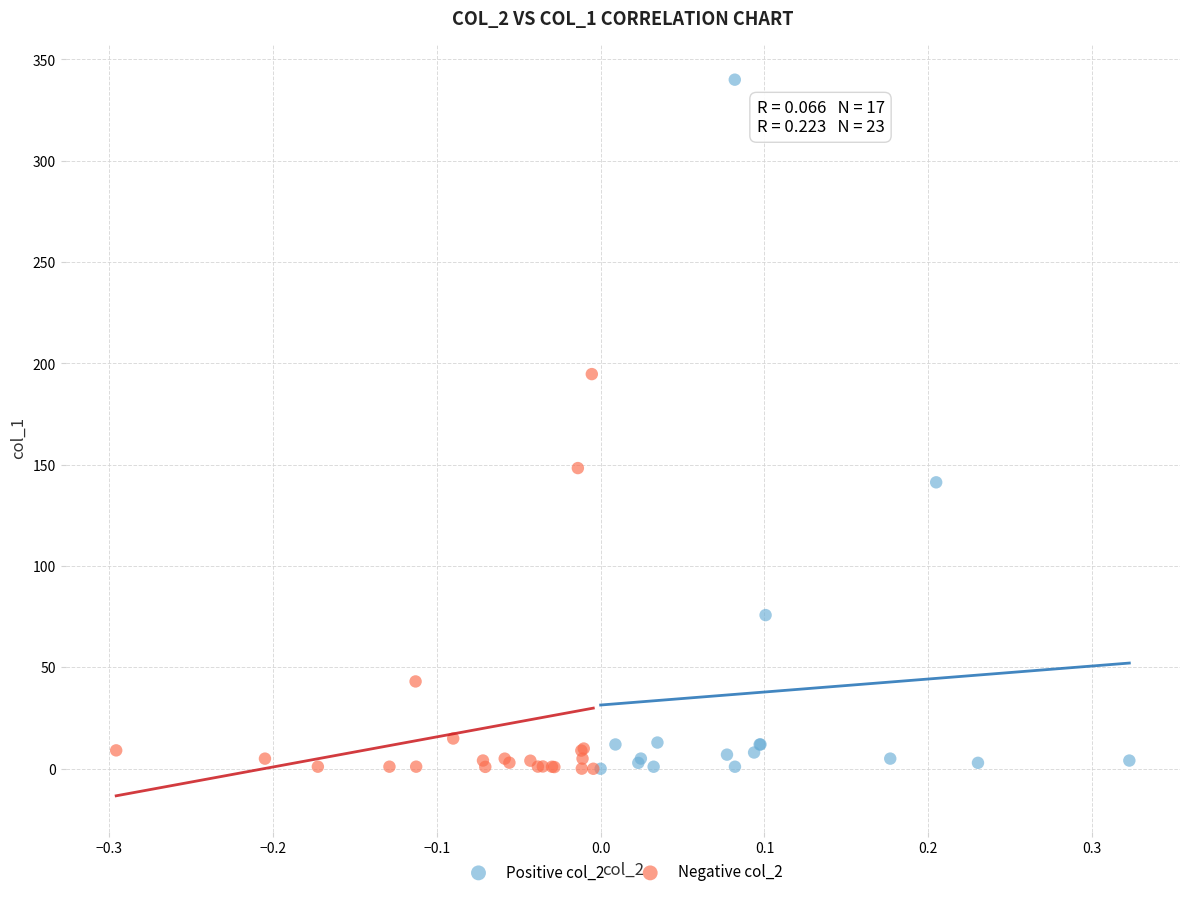

Which series has the widest spread of Y values?

Positive col_2